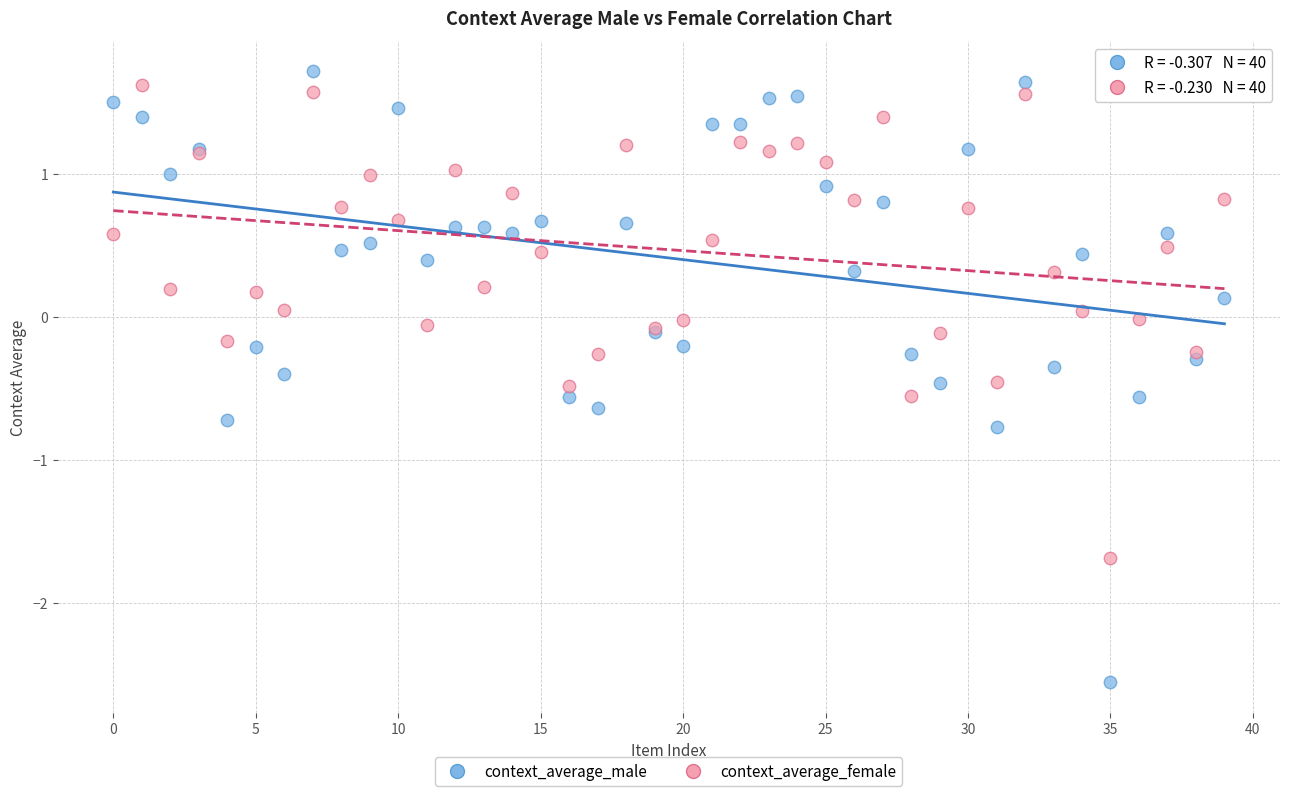

Which series has the widest spread of Y values?

context_average_male